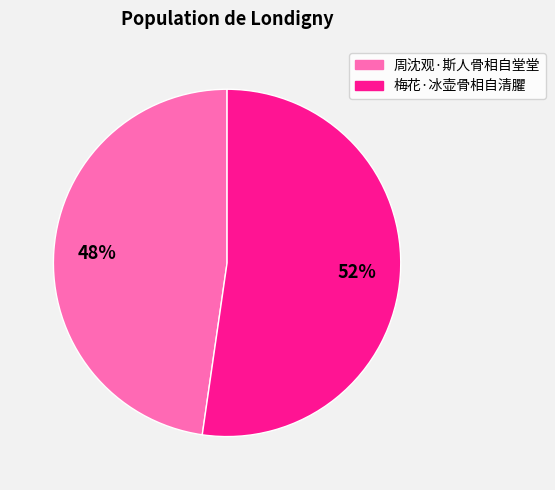

To the nearest percent, what percentage of the pie is 周沈观·斯人骨相自堂堂?

48%